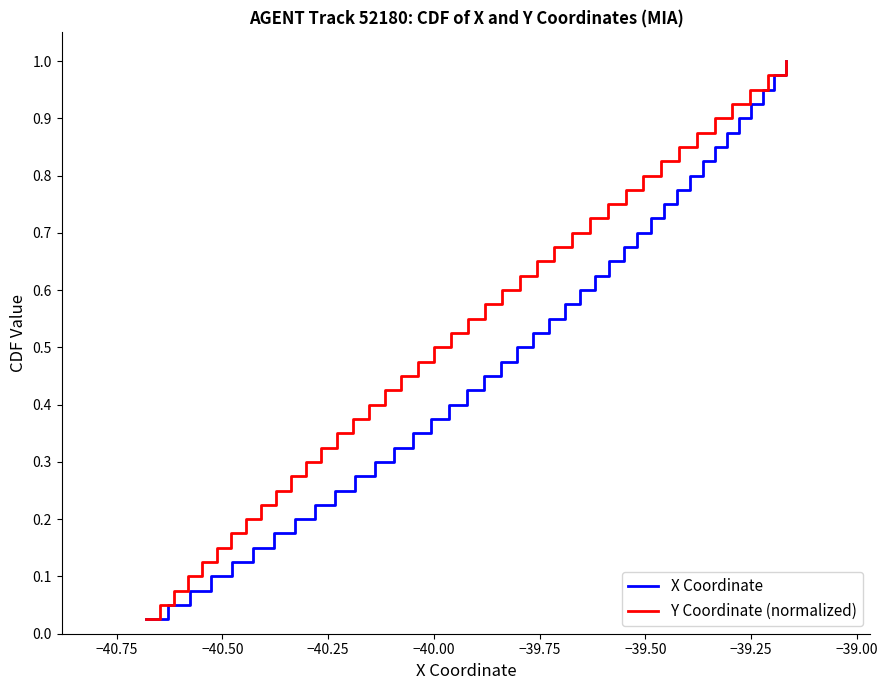

Rank the series at −39.75 from lowest to highest value.

X Coordinate, Y Coordinate (normalized)